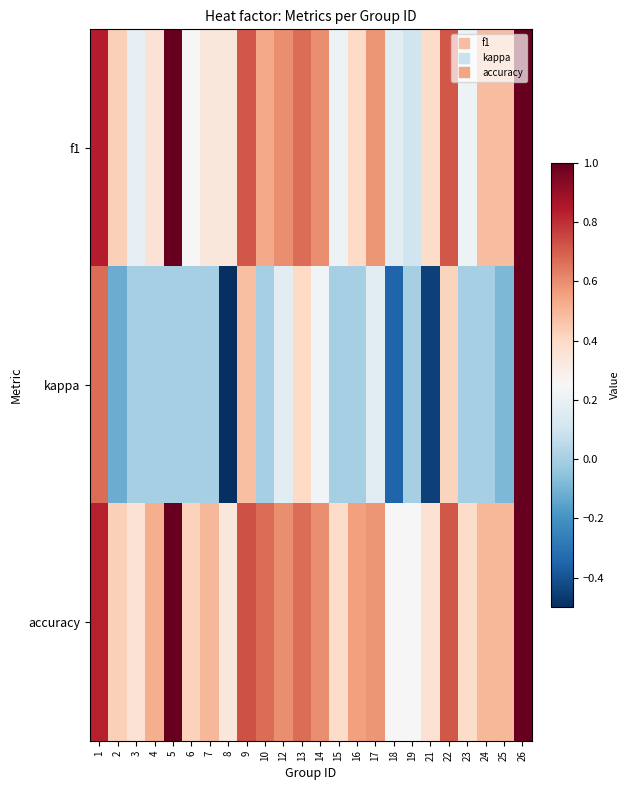

At 8, list the series in order from smallest to largest.

kappa, f1, accuracy